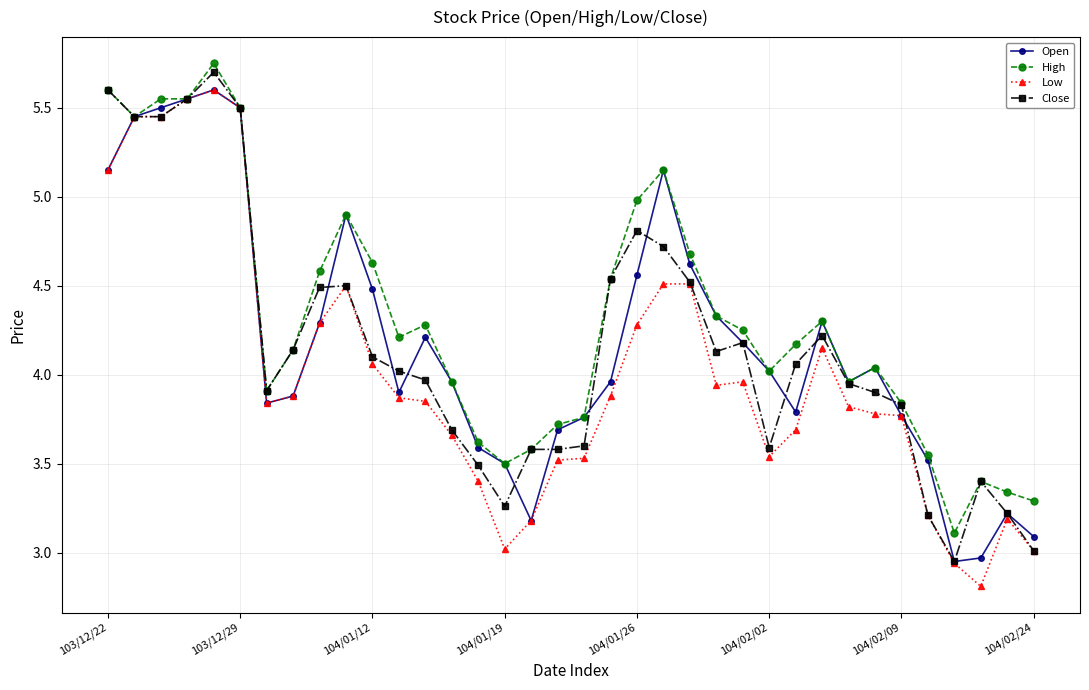

True or false: Open has more than 0 interior local peaks.

True